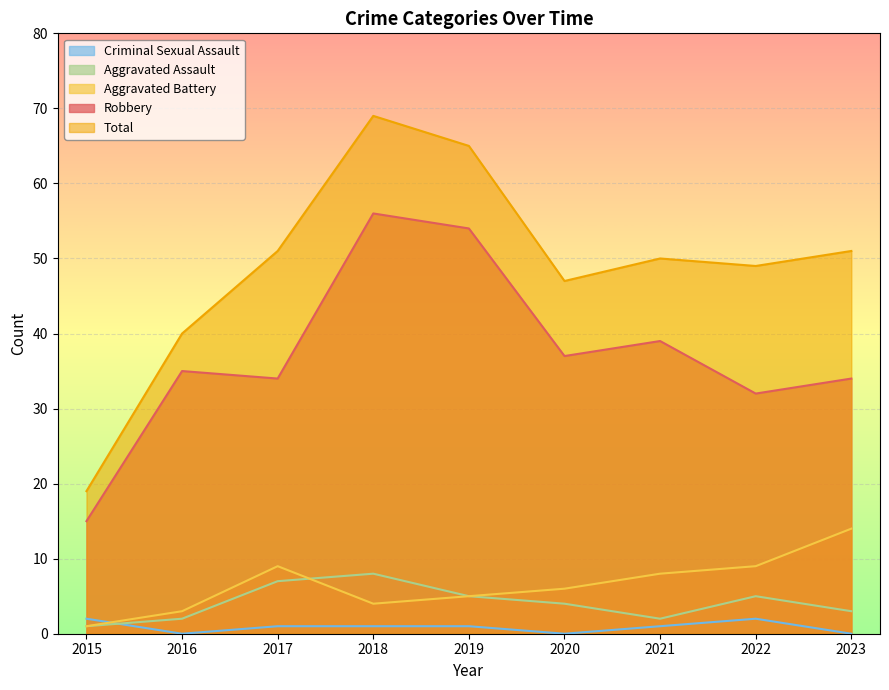

Is it true that Aggravated Battery equals 2 at 2020?

False